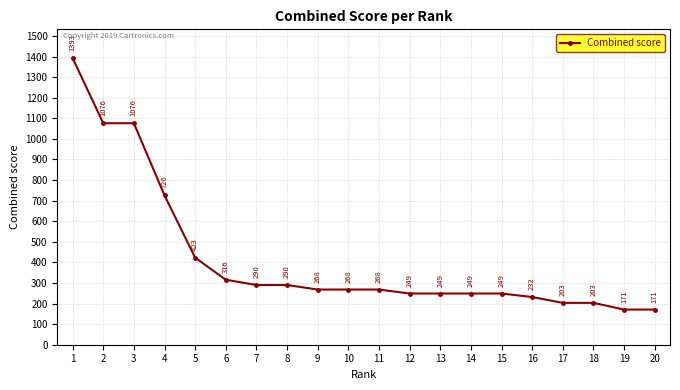

What is the value of the 7th point from the left?

290.2